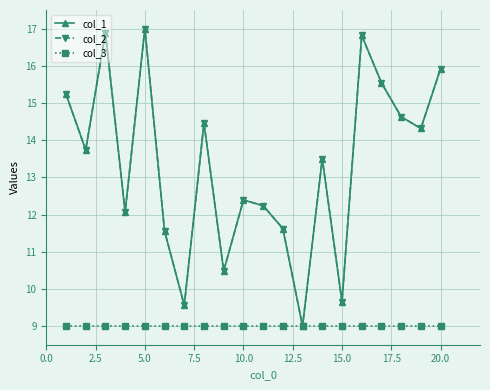

Is this an area chart (filled region under the line)?

No